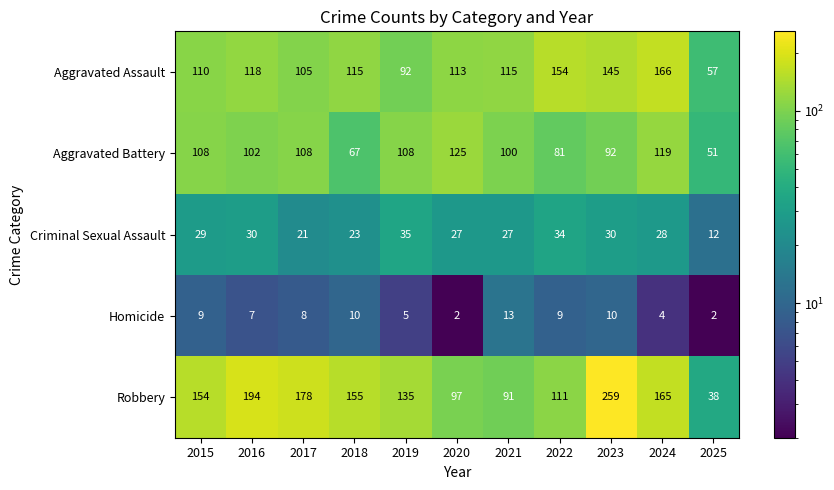

The Homicide series shows 9 at 2015. True or false?

True